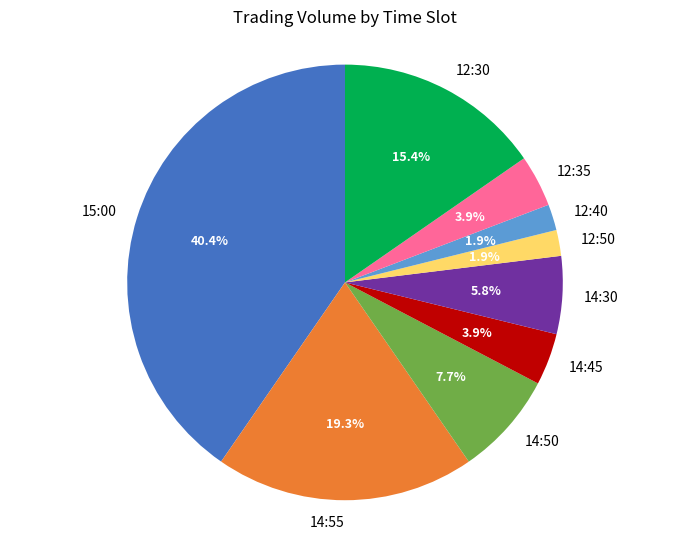

True or false: 15:00 accounts for 40% of the total.

True